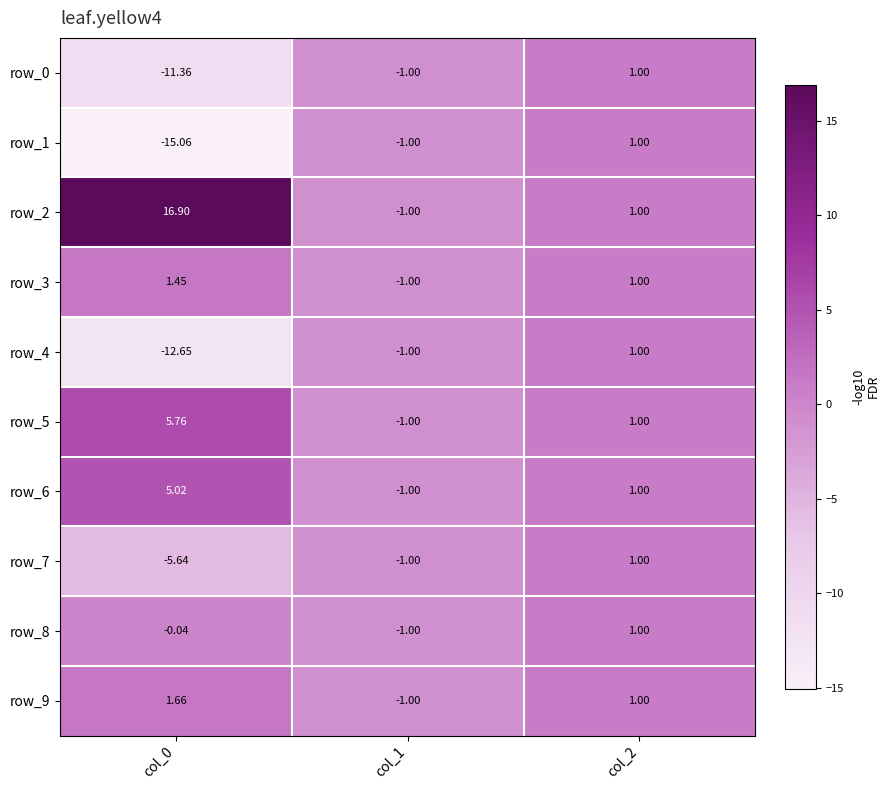

Reading left to right, list all the values displayed in this chart.

row_0: -11.4	-1.0	1.0
row_1: -15.1	-1.0	1.0
row_2: 16.9	-1.0	1.0
row_3: 1.5	-1.0	1.0
row_4: -12.6	-1.0	1.0
row_5: 5.8	-1.0	1.0
row_6: 5.0	-1.0	1.0
row_7: -5.6	-1.0	1.0
row_8: -0.0	-1.0	1.0
row_9: 1.7	-1.0	1.0